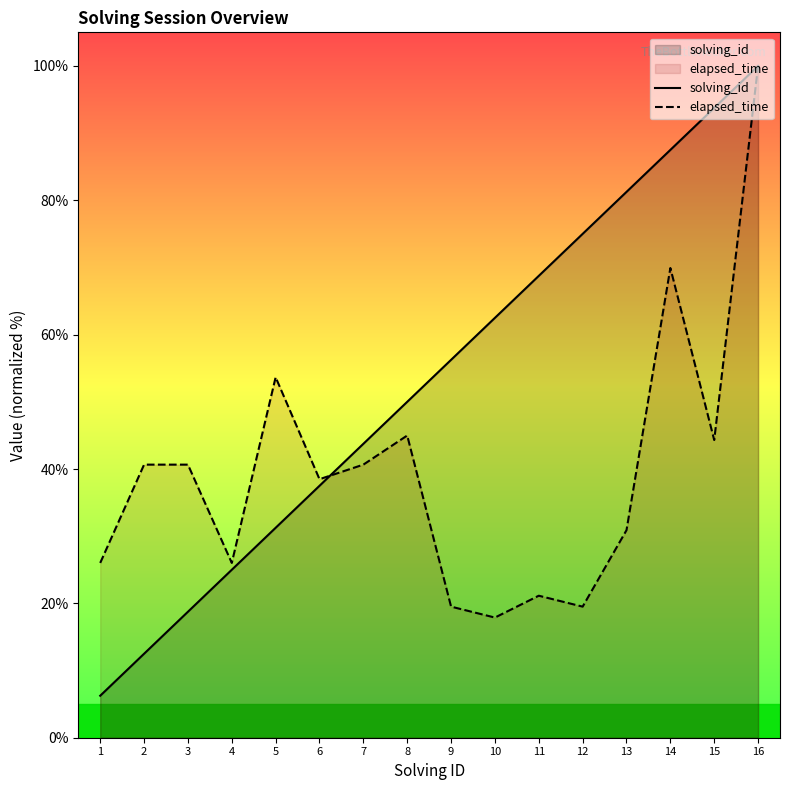

Count the number of data series in this chart.

2